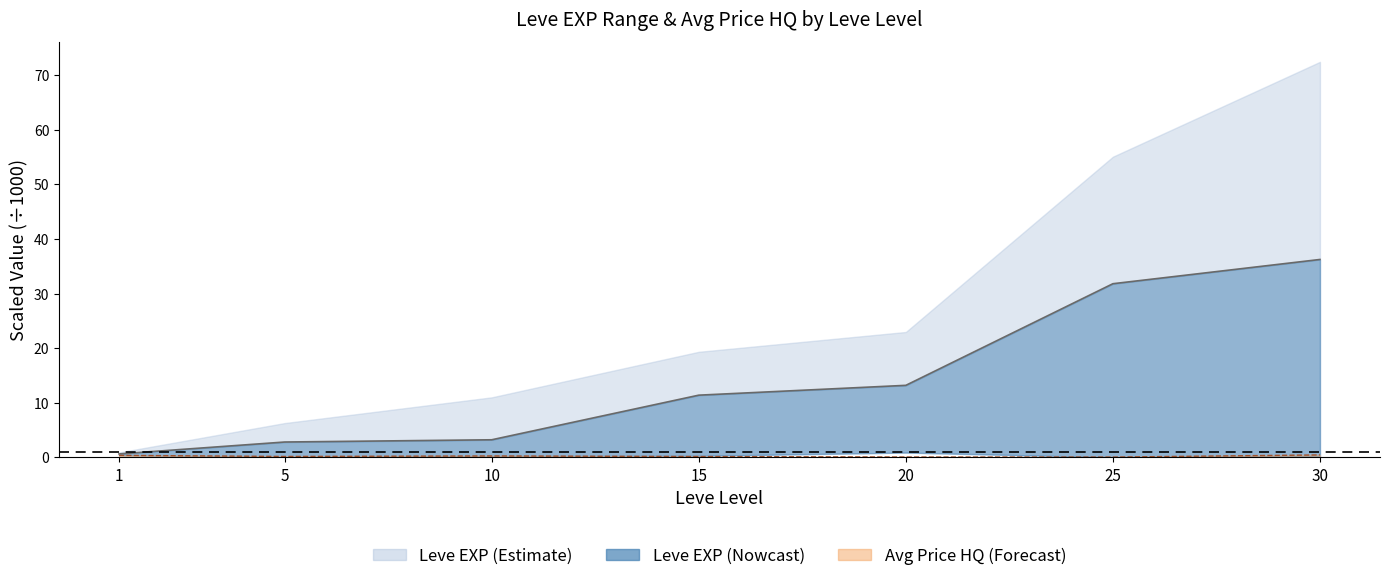

At which label is Leve EXP (mid) closest to 18?

20